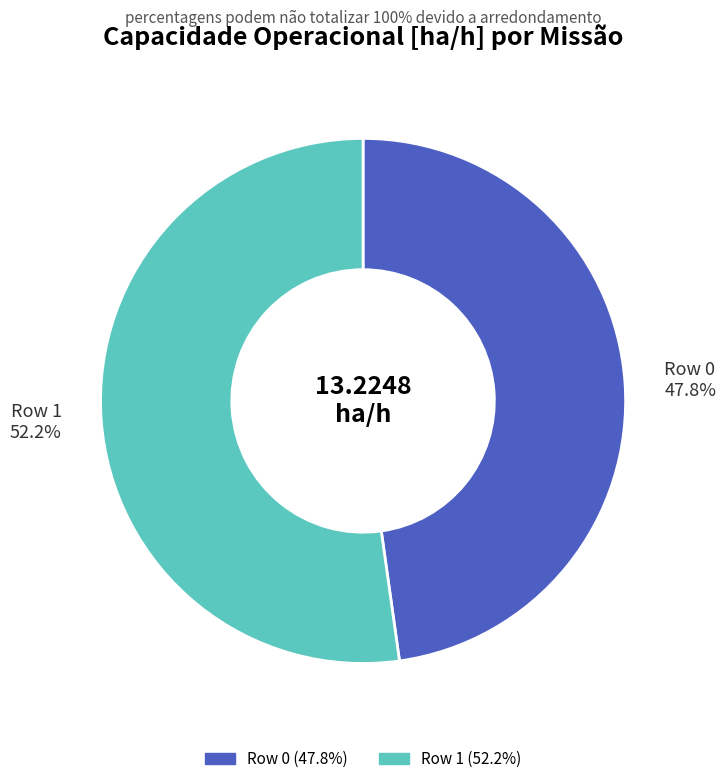

Rank the categories by value from highest to lowest.

Row 1, Row 0